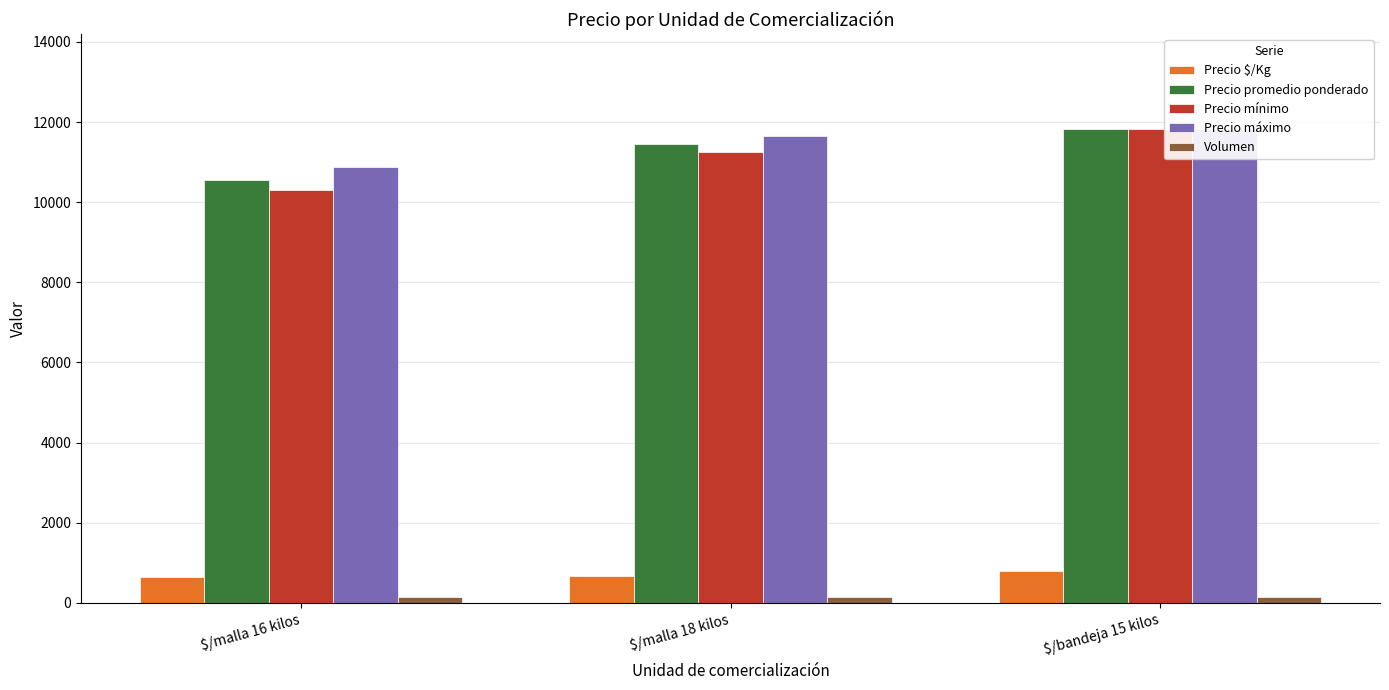

At how many categories does at least one series exceed 5129?

3